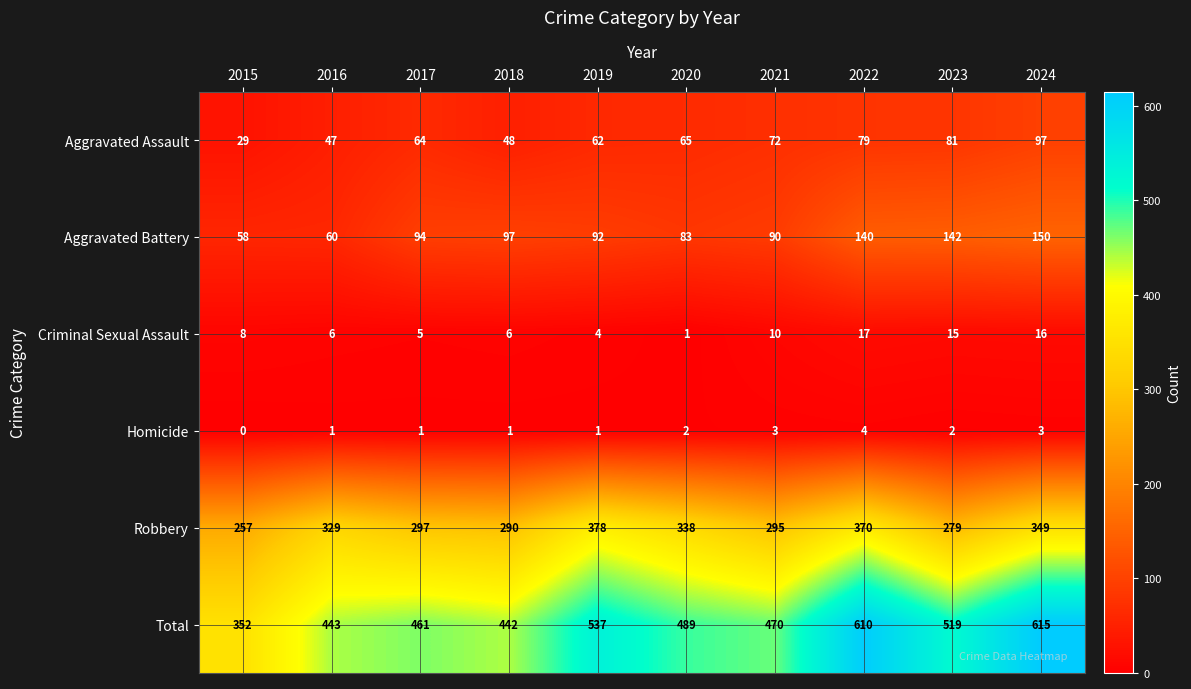

True or false: Robbery has a value of 295 at 2021.

True